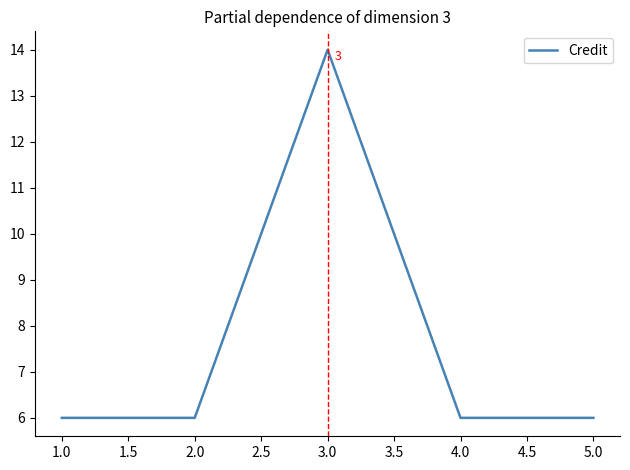

Which category has the highest value across all series?

3.0